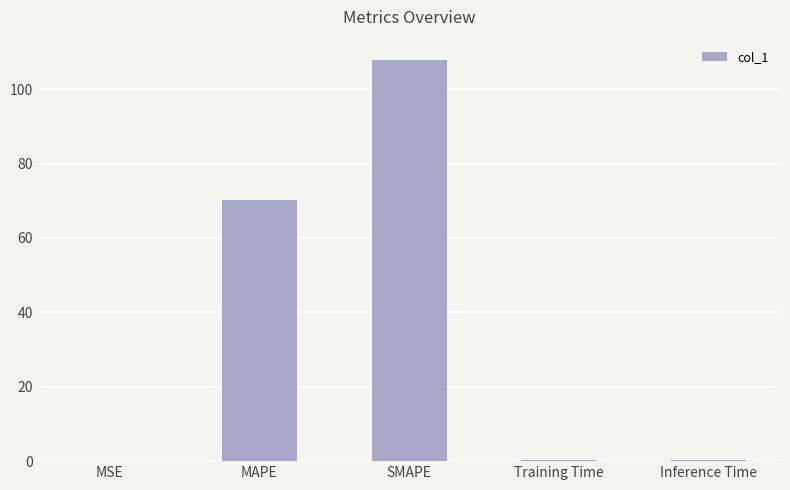

Are the bars grouped side by side (vs. stacked)?

No